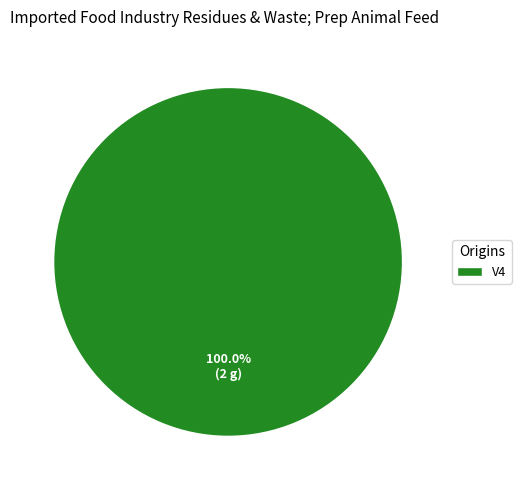

Is there a majority slice in this chart?

Yes